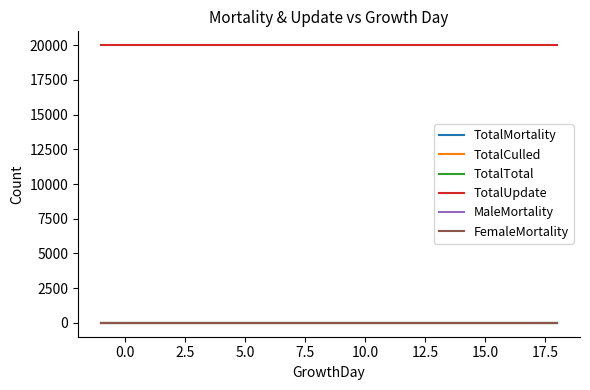

True or false: TotalMortality and TotalUpdate intersect in this chart.

False